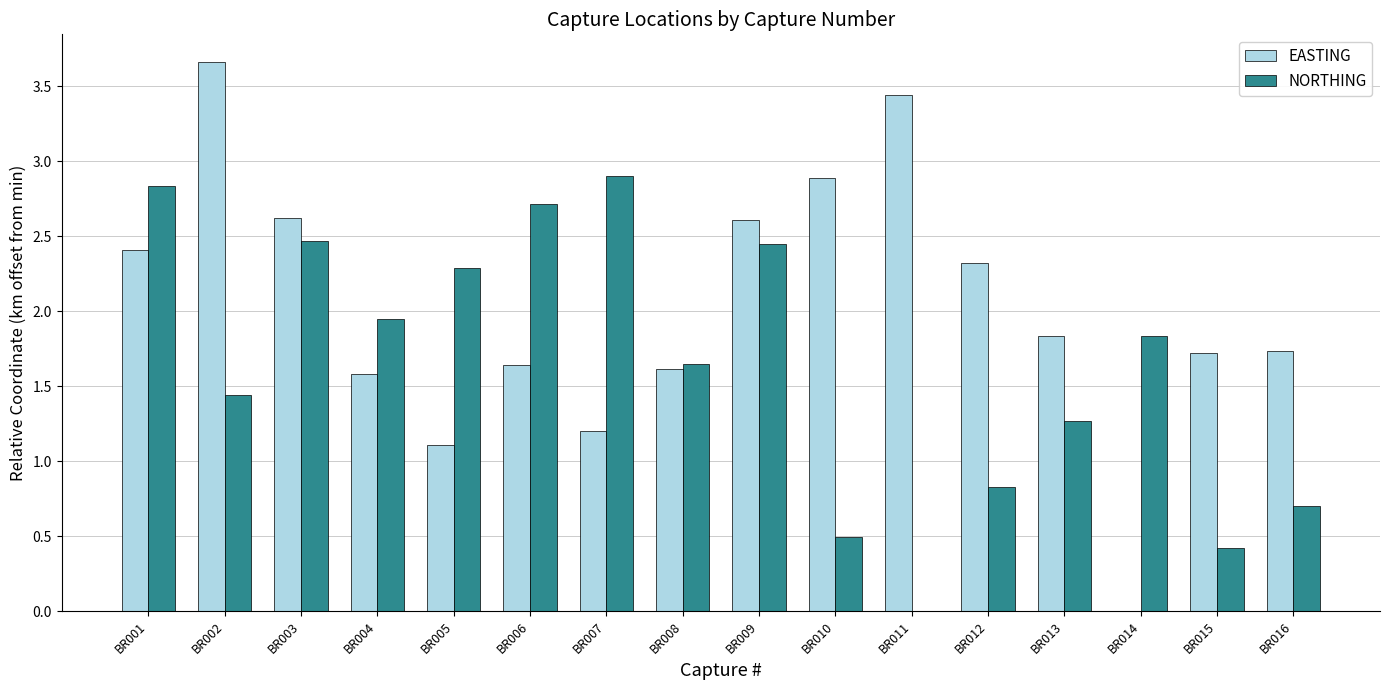

Which series changed the most between BR012 and BR015?

EASTING